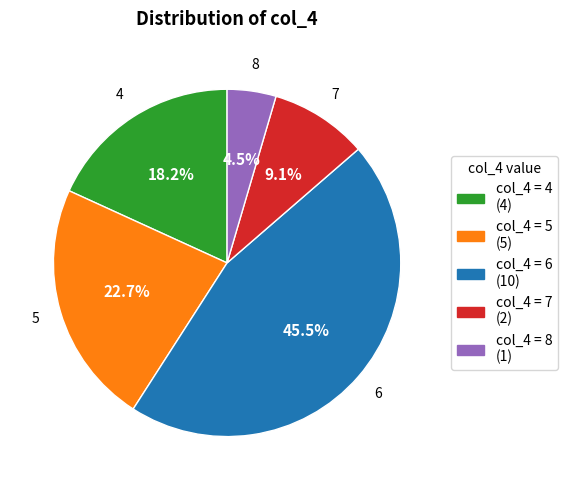

What percentage is NOT represented by col_4 = 7 (2)?

90.9%